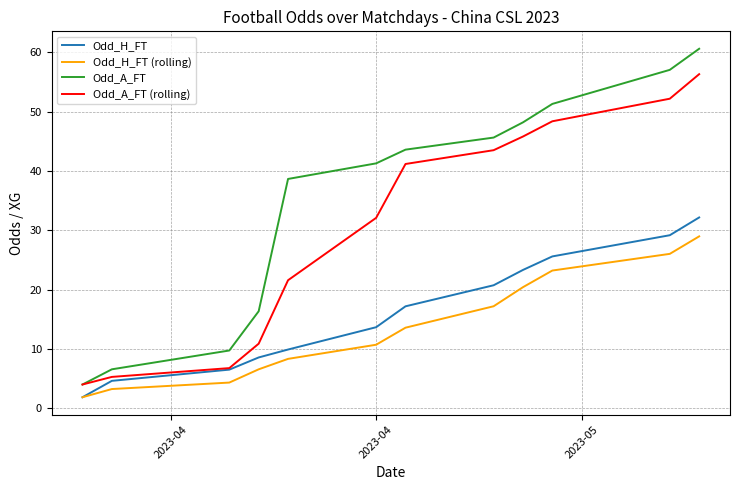

True or false: Odd_H_FT and Odd_A_FT intersect in this chart.

False